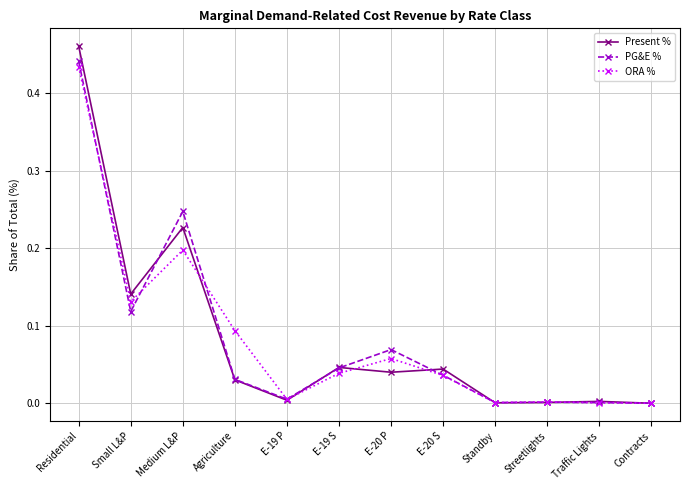

Rank the series by their maximum value, from lowest to highest.

ORA %, PG&E %, Present %